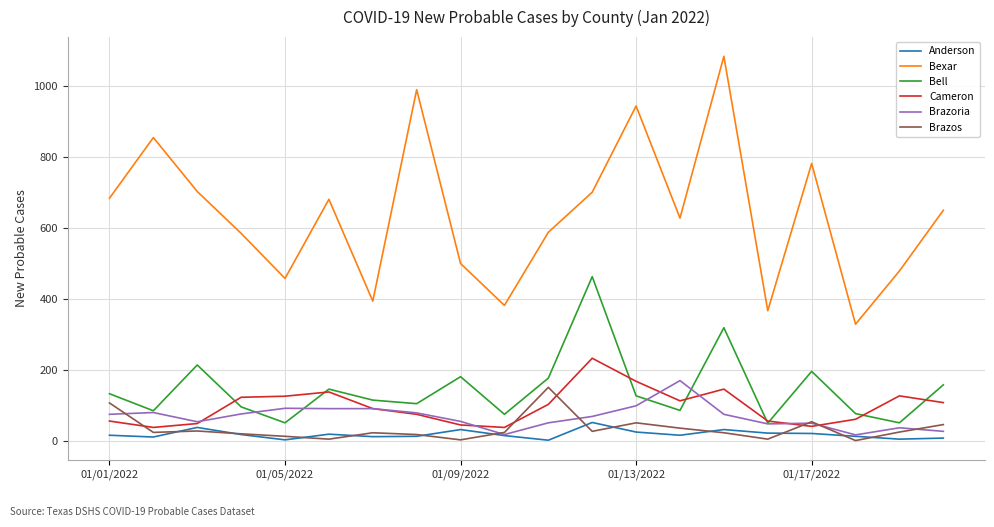

Which series has the largest total across all categories?

Bexar